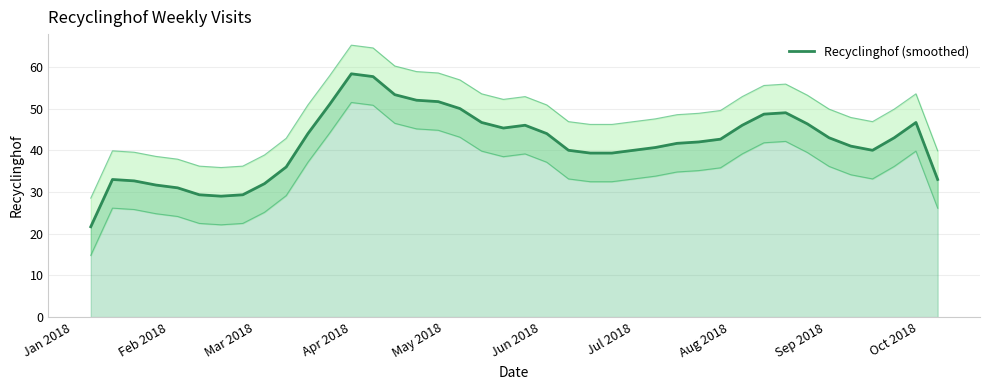

What is the highest value of the Recyclinghof (smoothed) series?

58.3